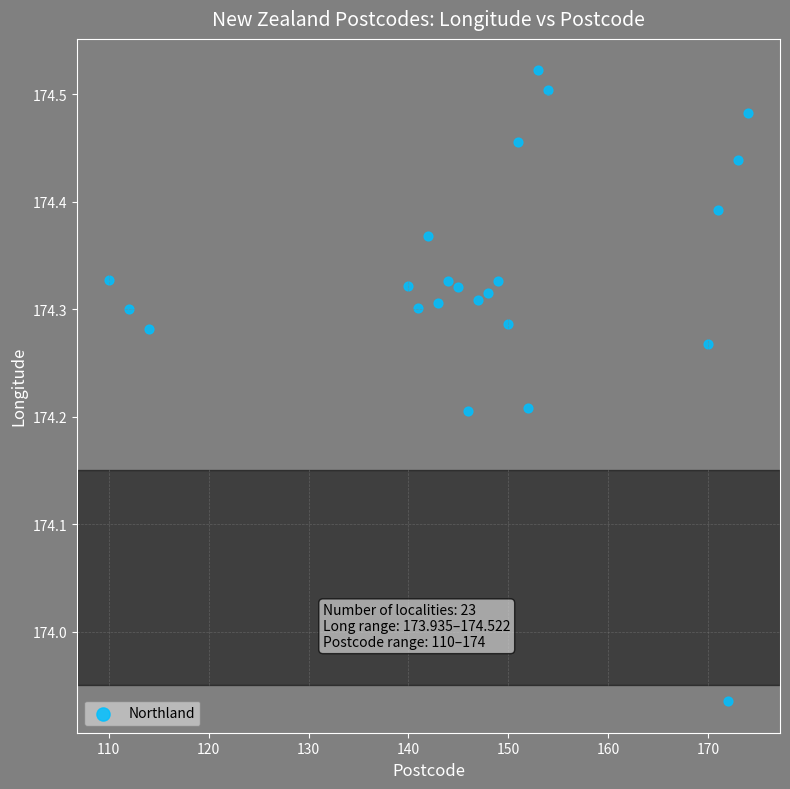

What is the range of X values (max minus min)?

64.0